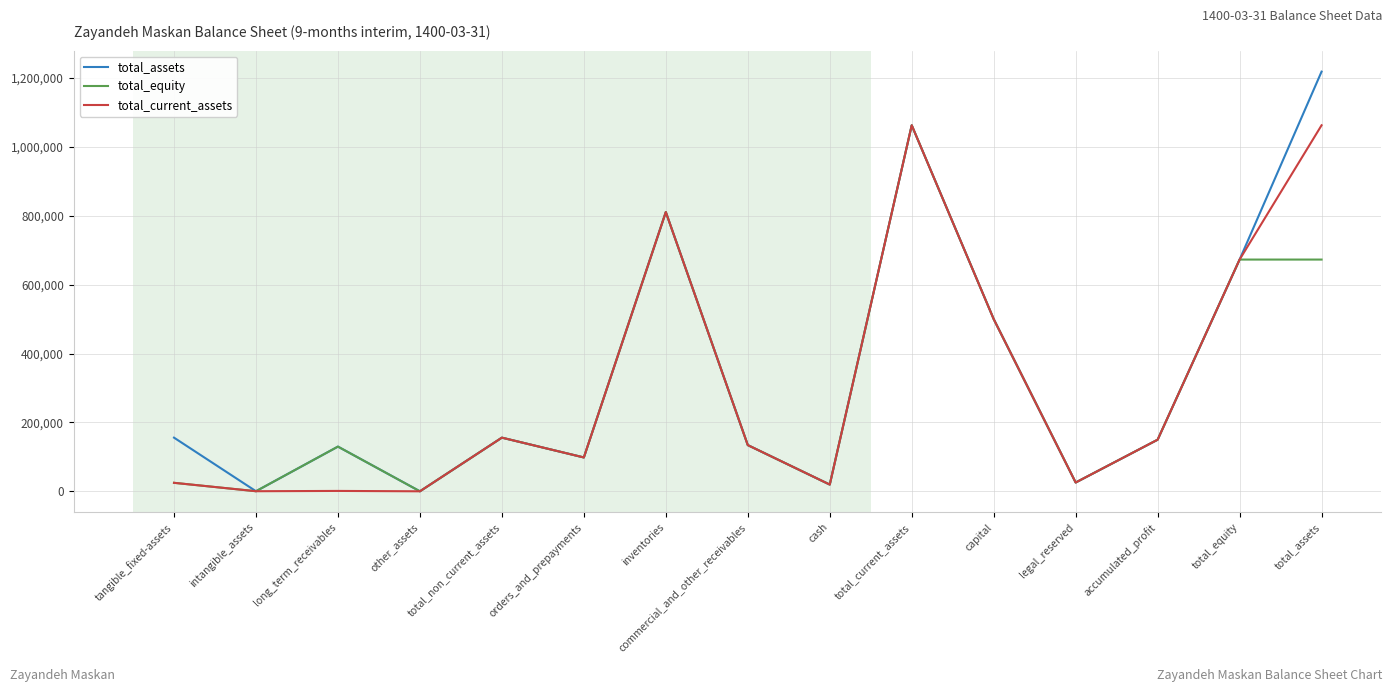

Which series has the largest range (max minus min)?

total_assets